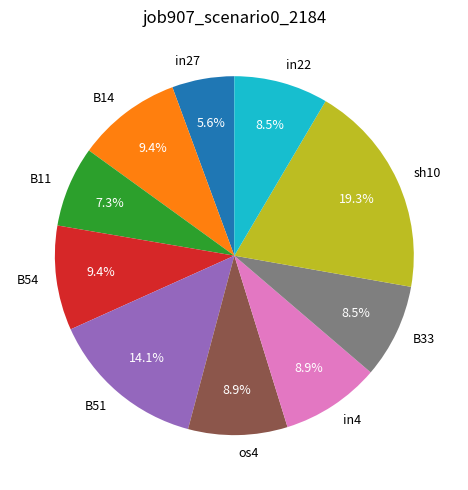

How much of the chart is everything except B11?

92.7%